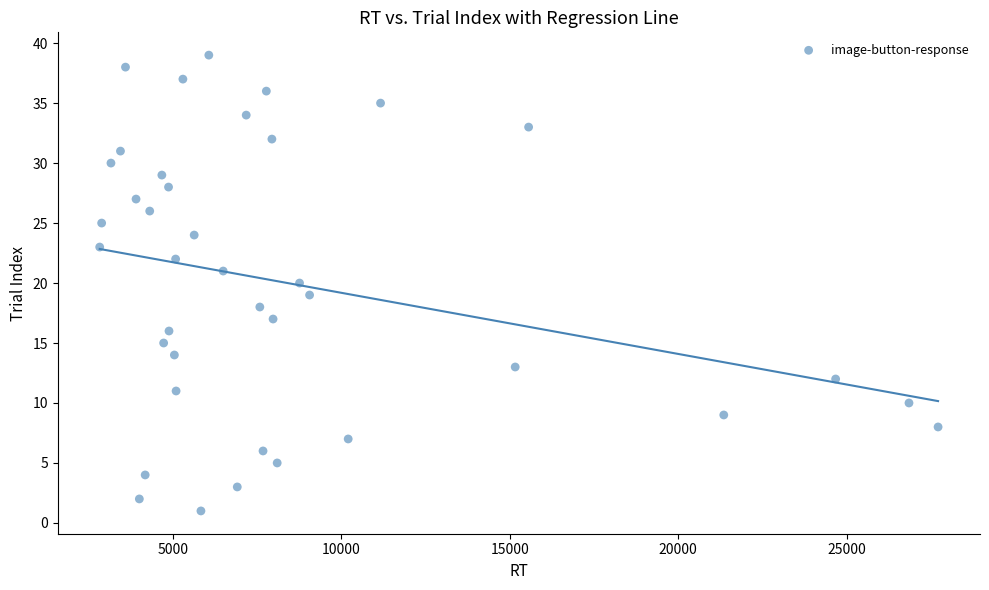

What is the range of X values (max minus min)?

24869